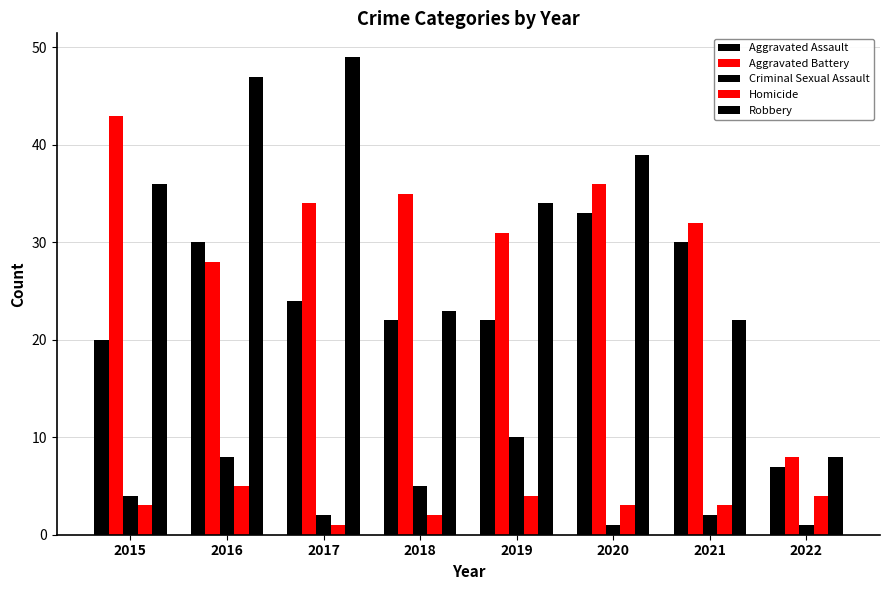

Does the chart contain any negative values?

No